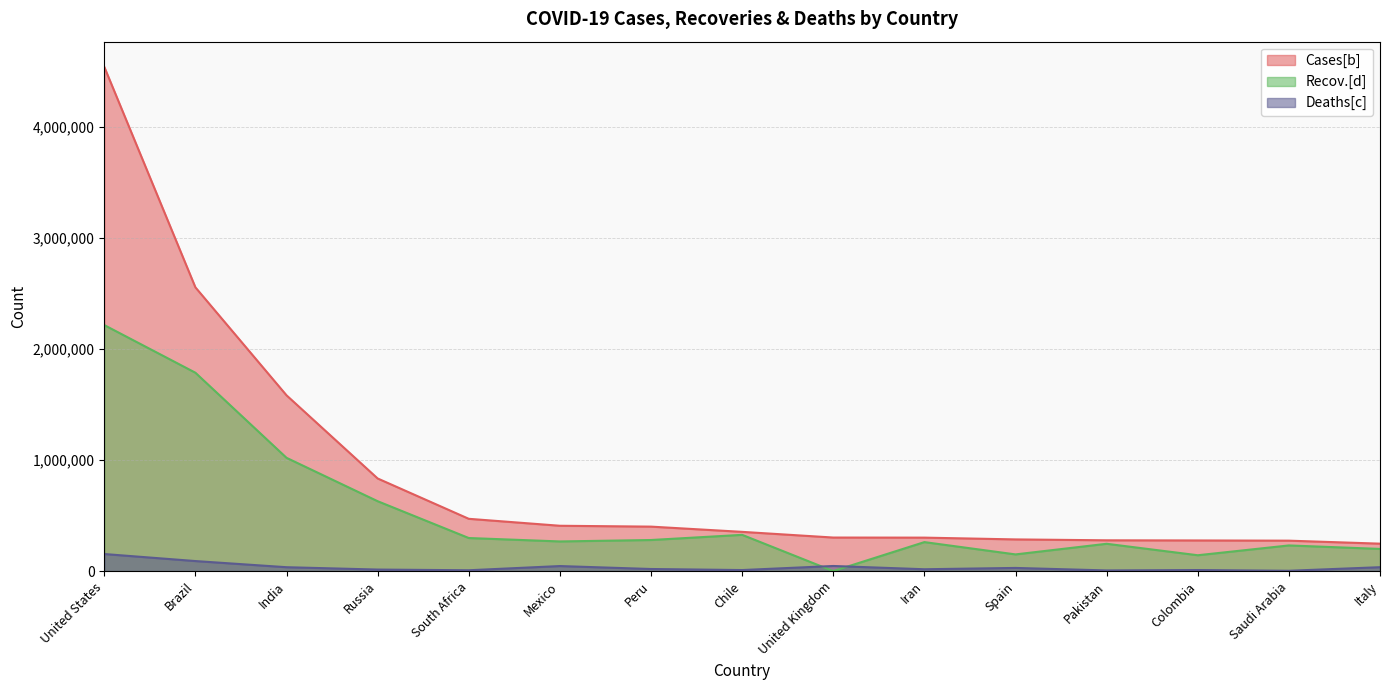

What is the value of the Recov.[d] point at the 2nd from the left?

1787419